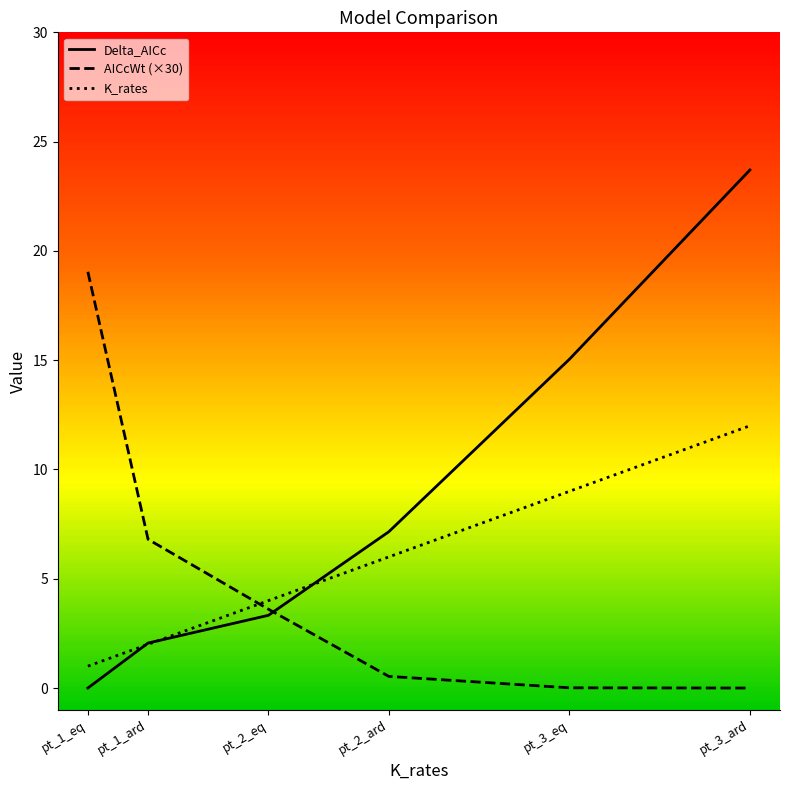

Rank the series by their average value, from lowest to highest.

AICcWt (×30), K_rates, Delta_AICc